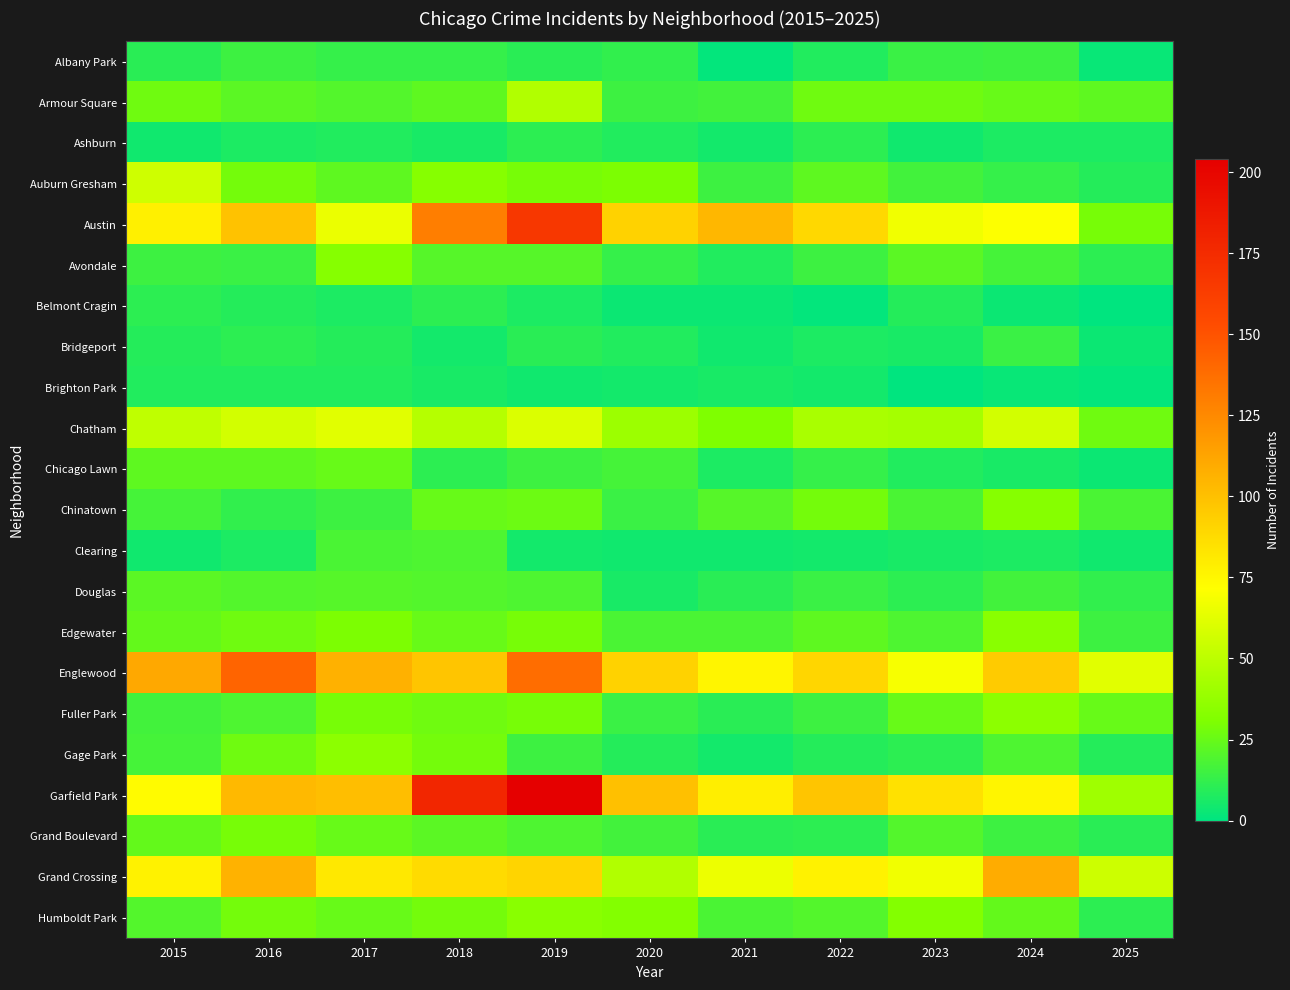

What is the spread (max minus min) of values at 2025?

62